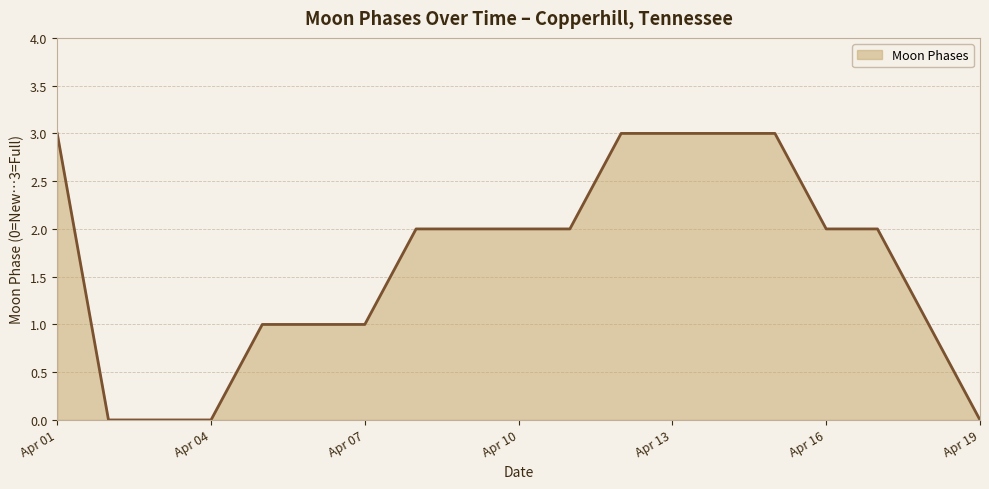

What is the difference between the maximum and minimum values?

3